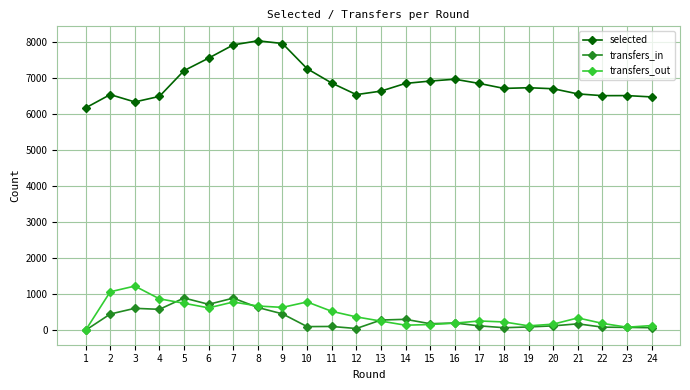

At which category does selected reach its first local peak?

2